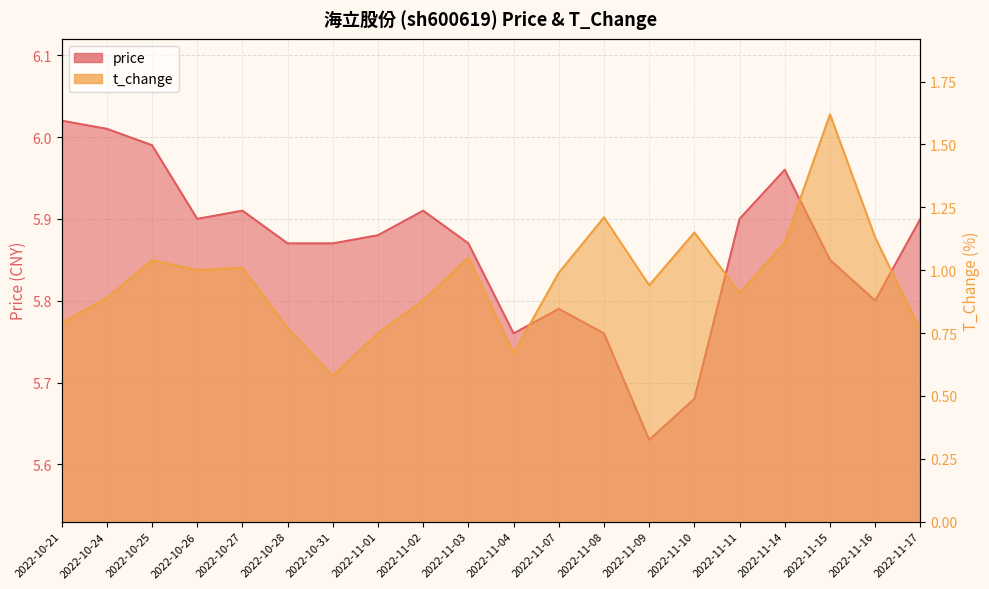

At how many categories does at least one series exceed 3?

20